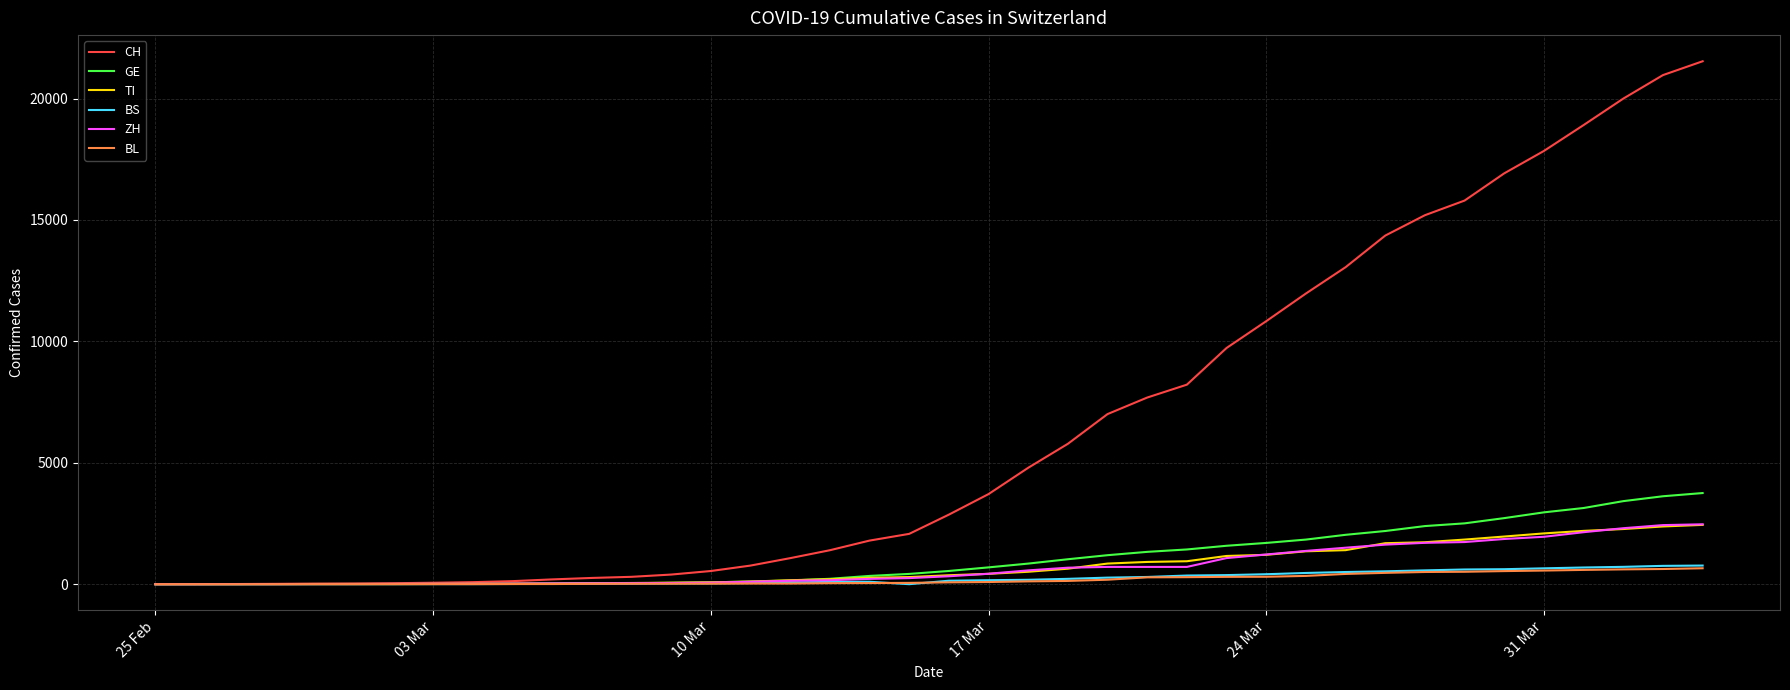

How many categories are shown in the chart?

40